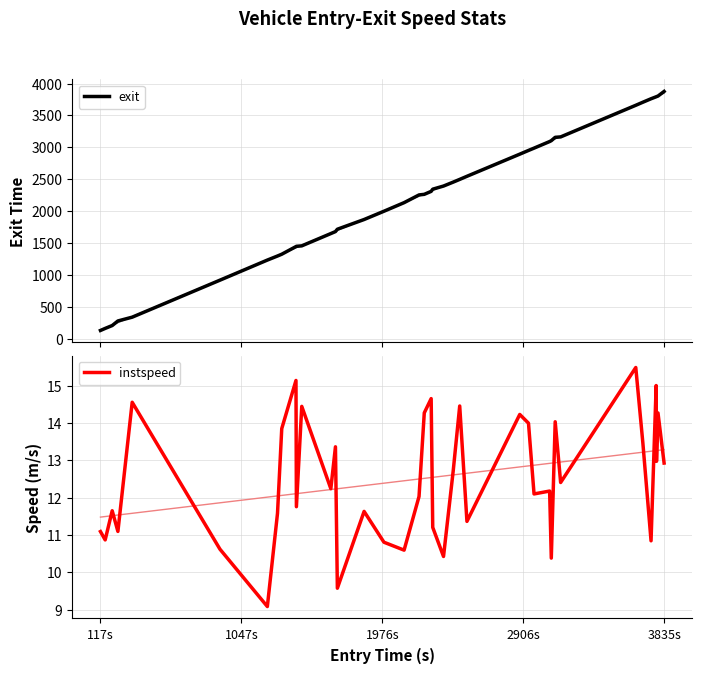

Count the number of categories in the chart.

40